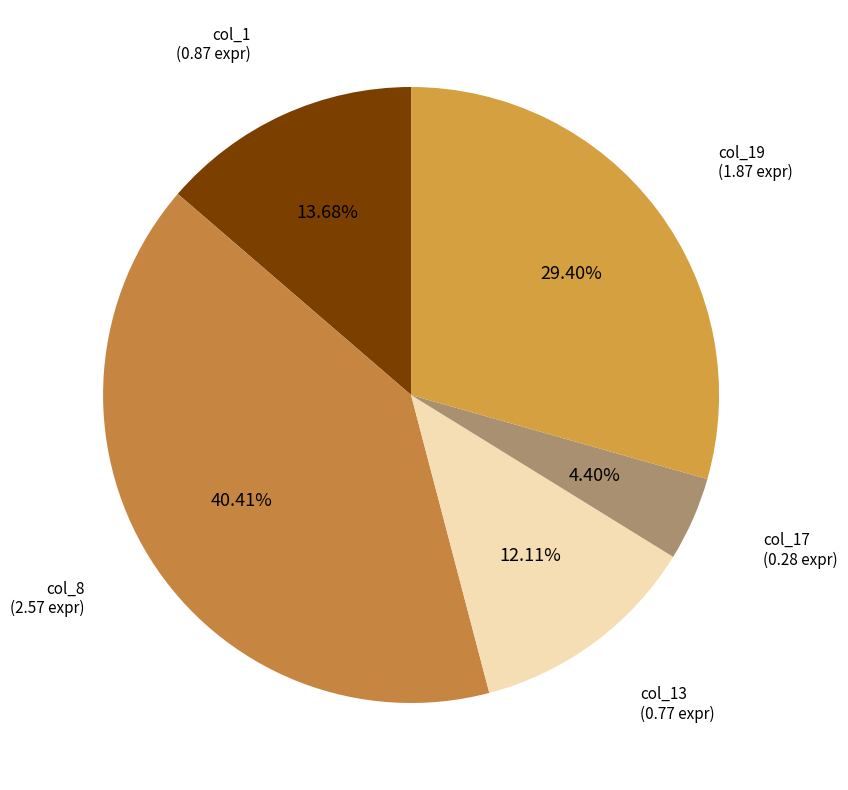

Rank the categories by value from highest to lowest.

col_8, col_19, col_1, col_13, col_17